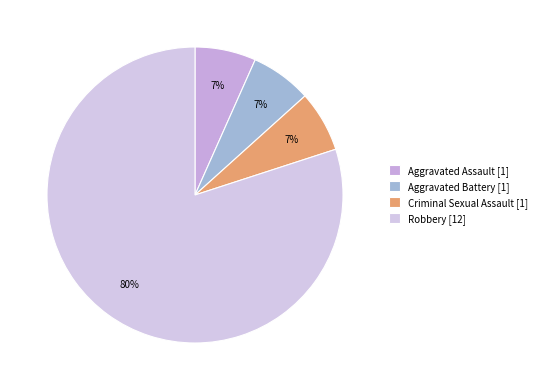

To the nearest percent, what is the combined percentage of Aggravated Battery and Aggravated Assault?

13%